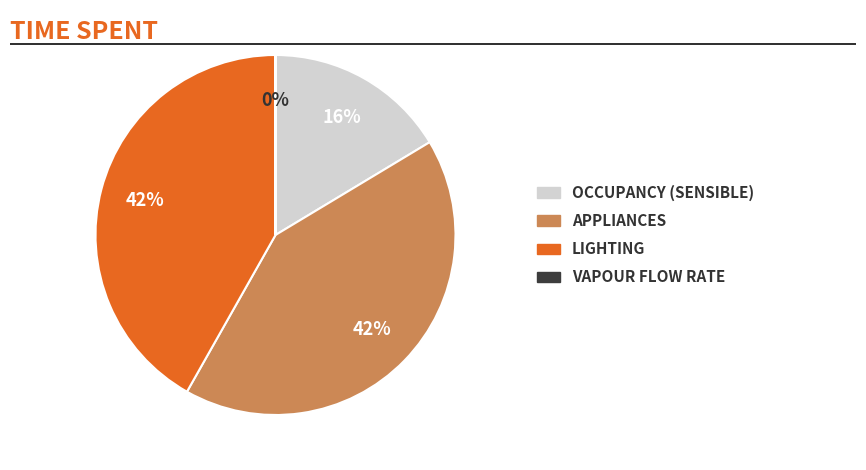

To the nearest percent, what is the average slice percentage?

25%